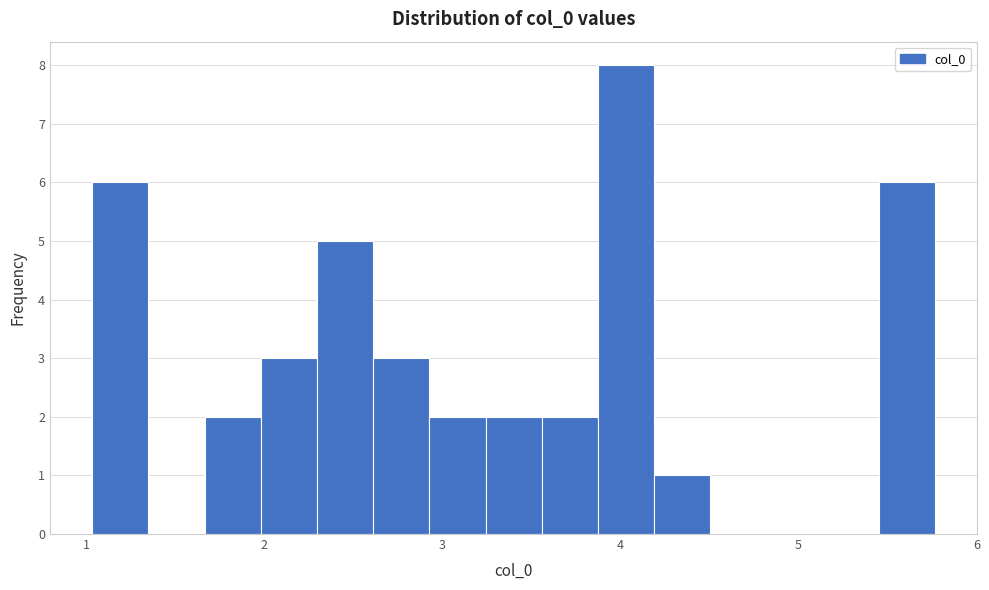

Read against the x-axis, roughly where is the centre of the tallest bar?

4.0